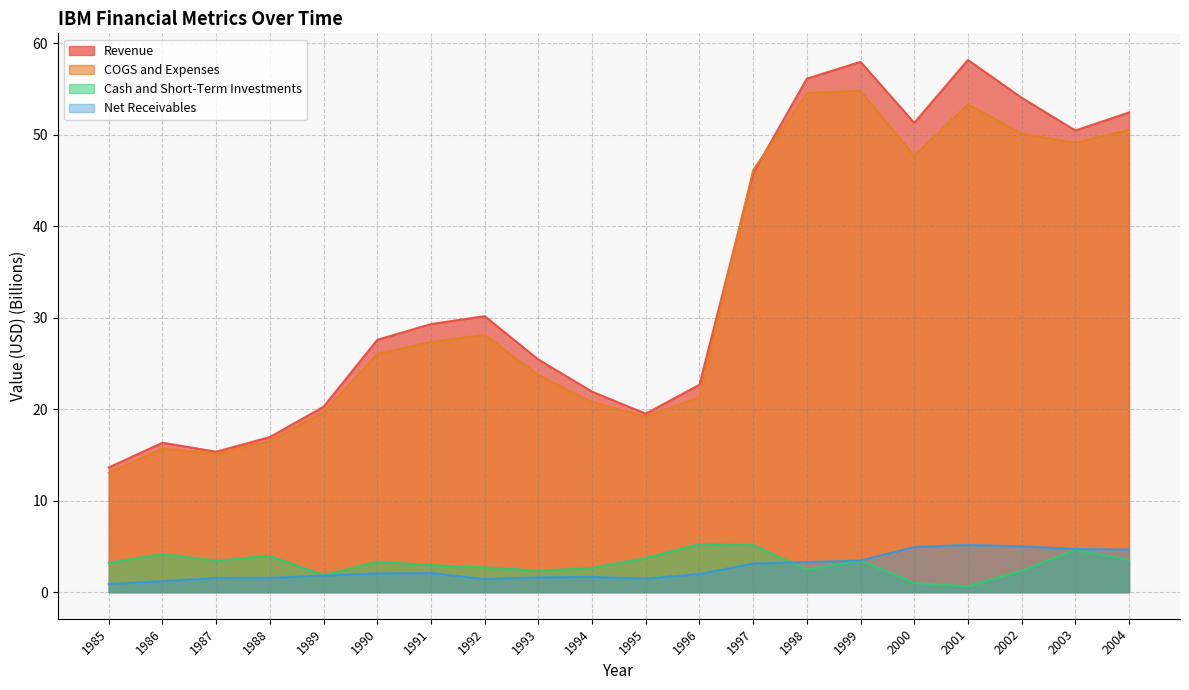

Read the Net Receivables value at 2002.

5.0